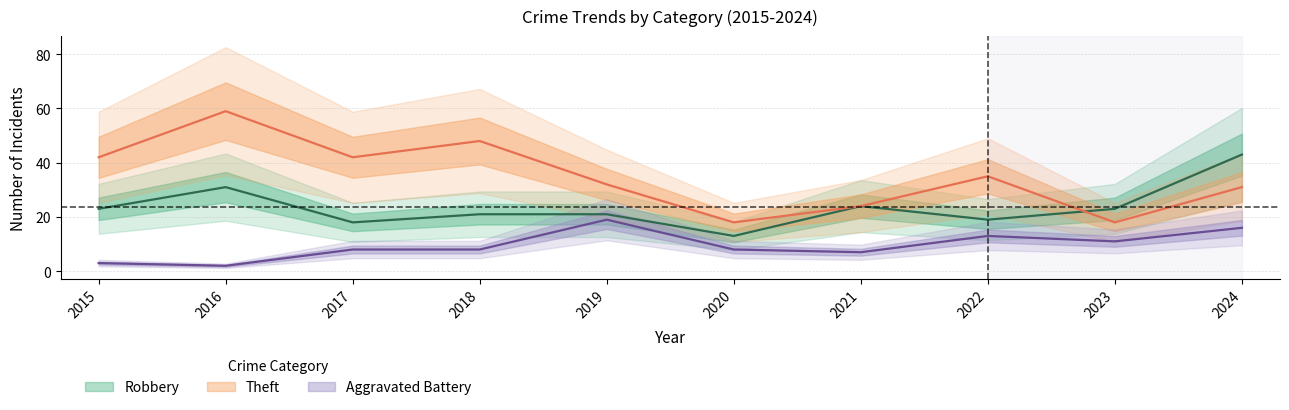

How many data points in Robbery are above 23?

3